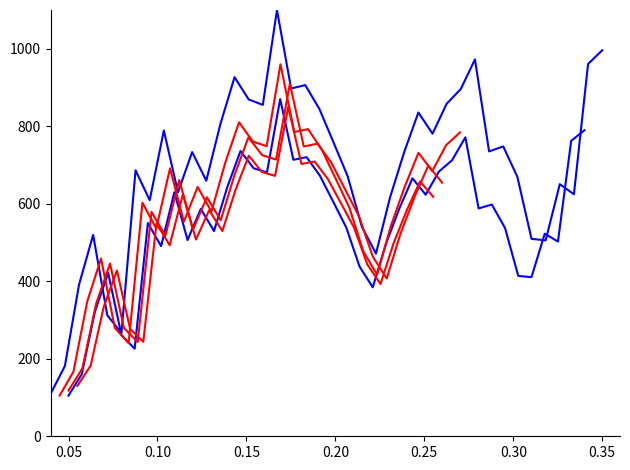

The value at 2024-02-26 10:00 is 858.1. True or false?

True